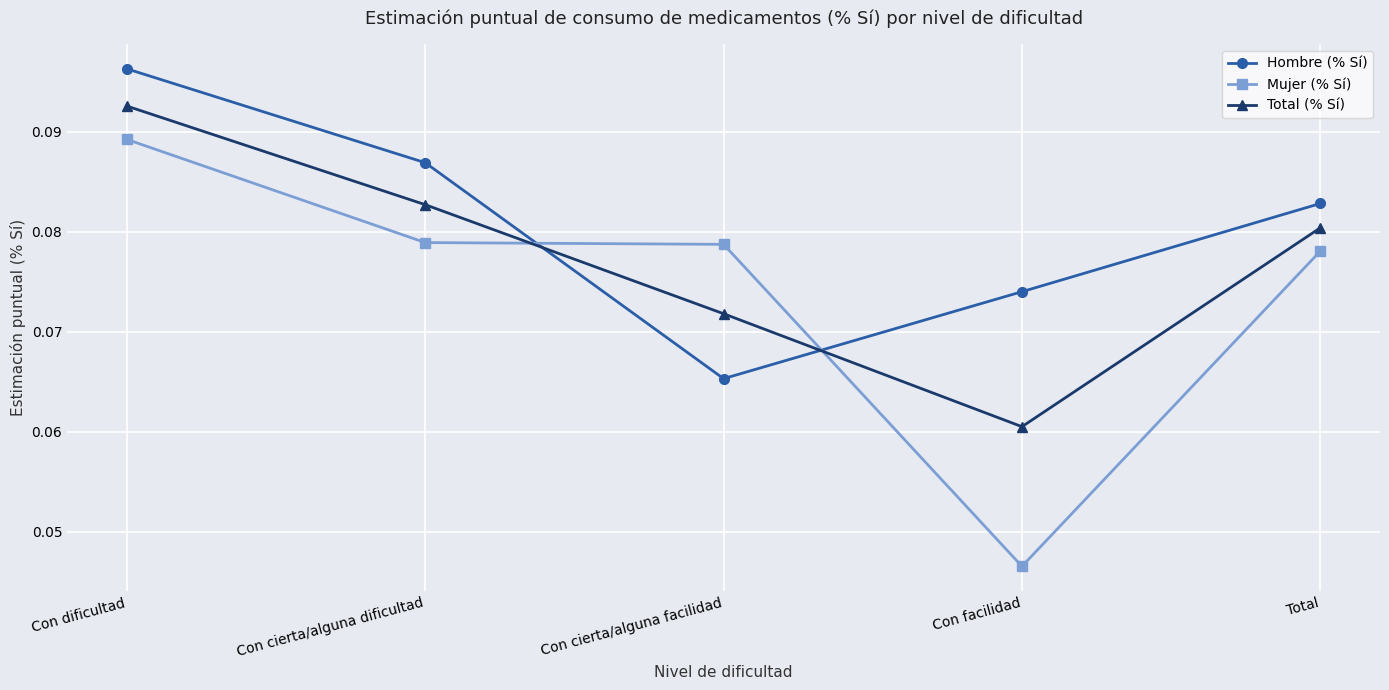

Is the value of Hombre (% Sí) at Con dificultad greater than the value of Total (% Sí) at Con facilidad?

Yes